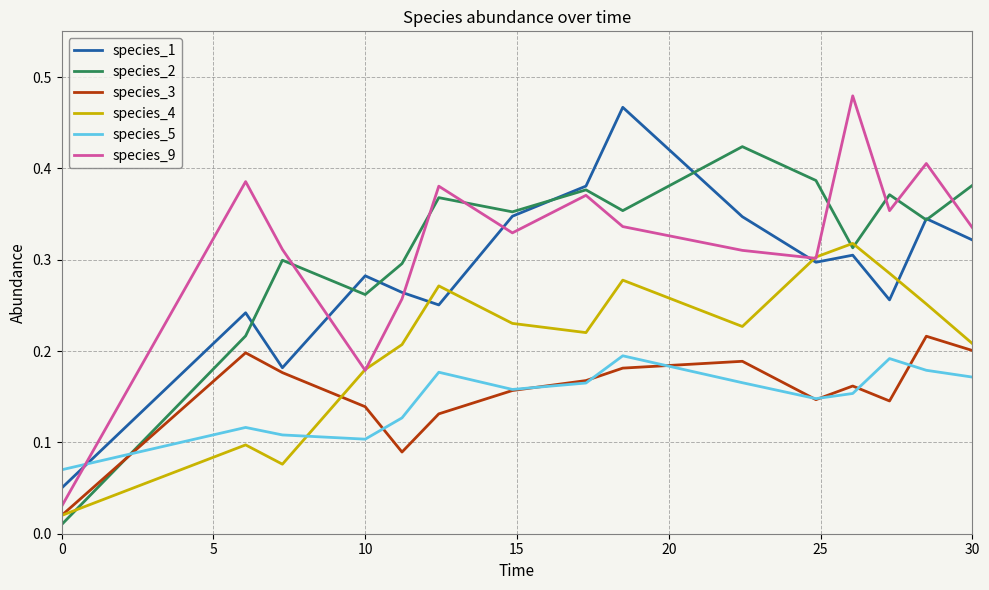

Which series has the widest spread of values?

species_9